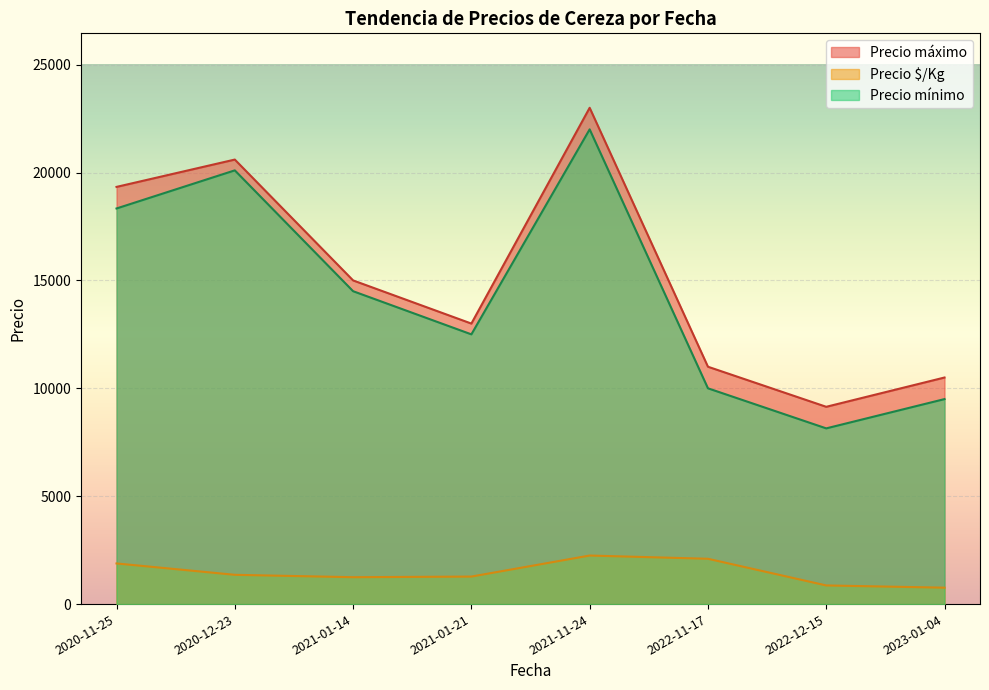

Which series has the widest spread of values?

Precio mínimo